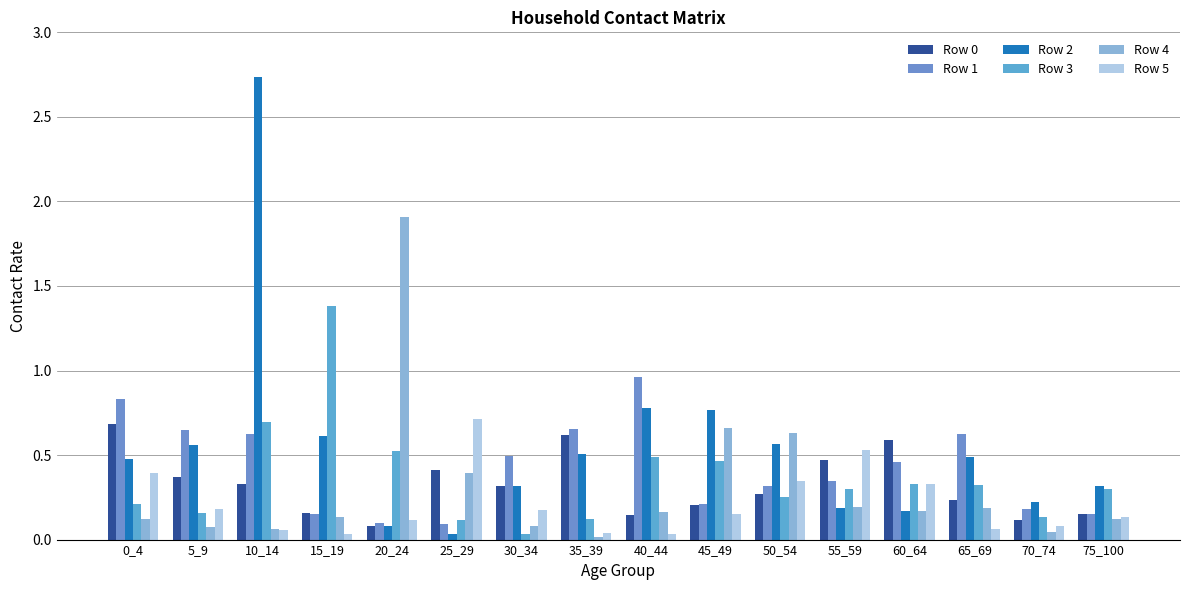

What is the value of the Row 1 bar at the 6th from the left?

0.1